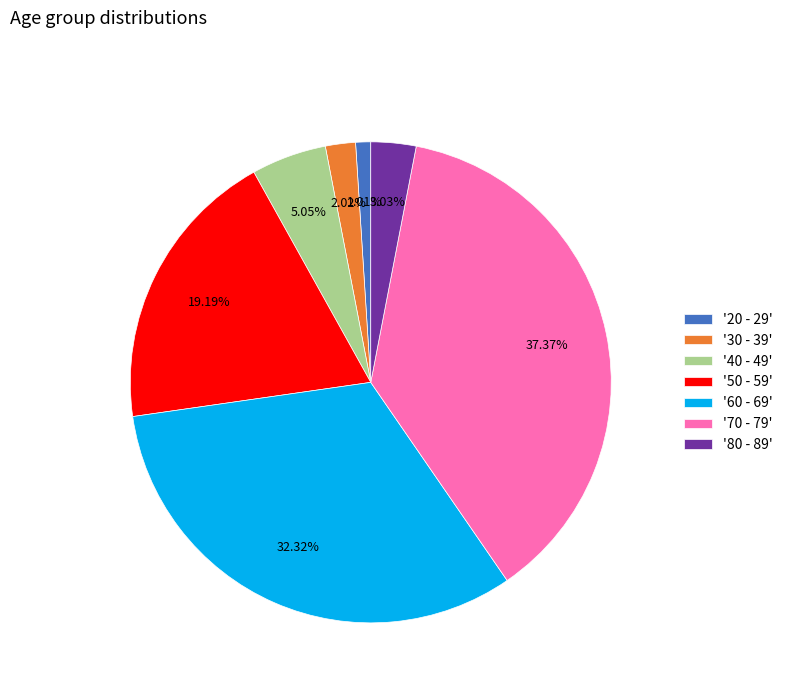

Which category has the biggest portion of the pie?

'70 - 79'